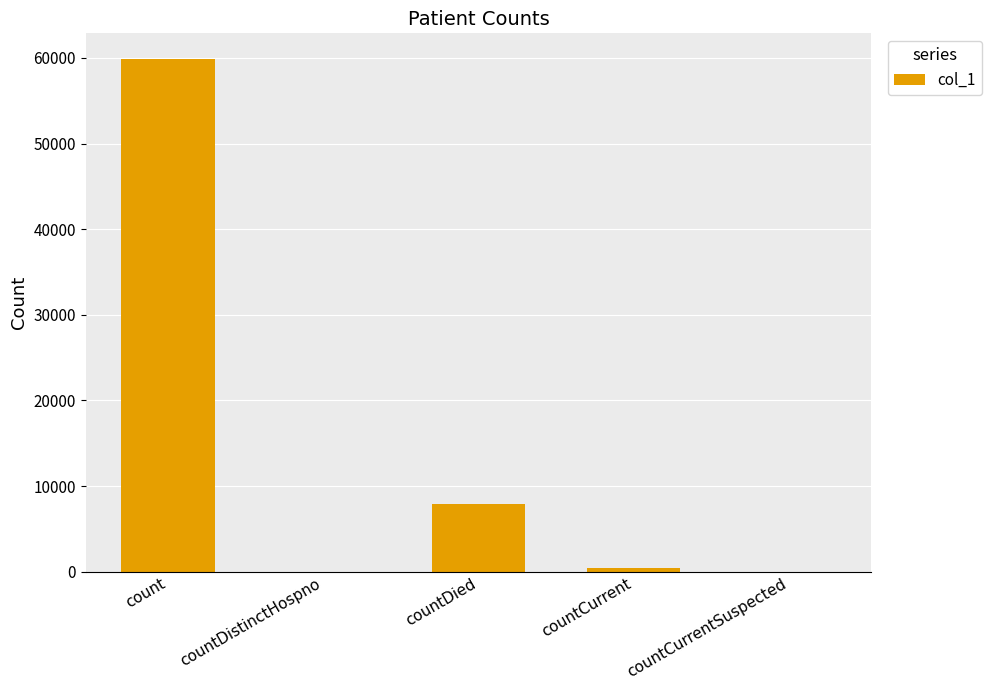

How many categories are shown in the chart?

5